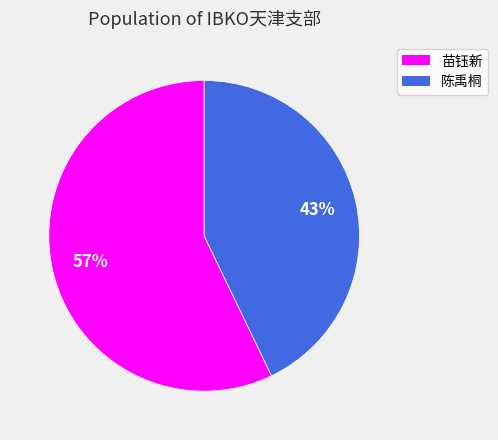

True or false: 苗钰新 accounts for 57% of the total.

True